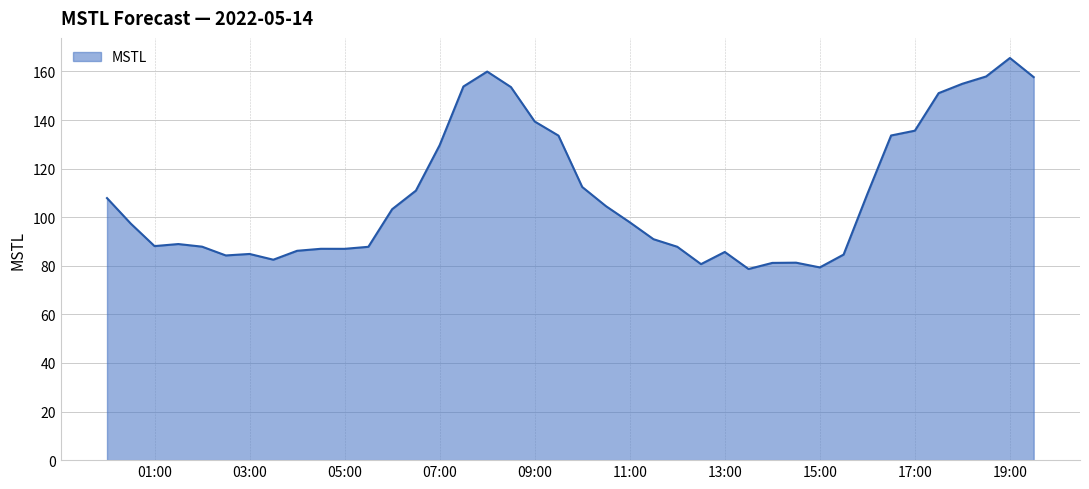

What is the difference between the maximum and minimum values?

86.9